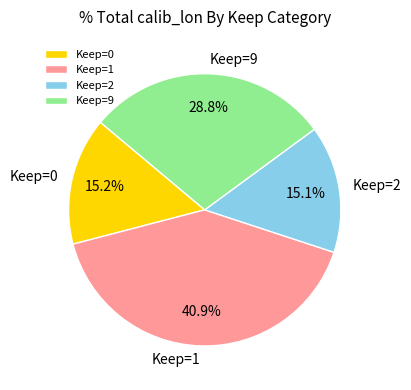

Between Keep=9 and Keep=1, which is larger?

Keep=1